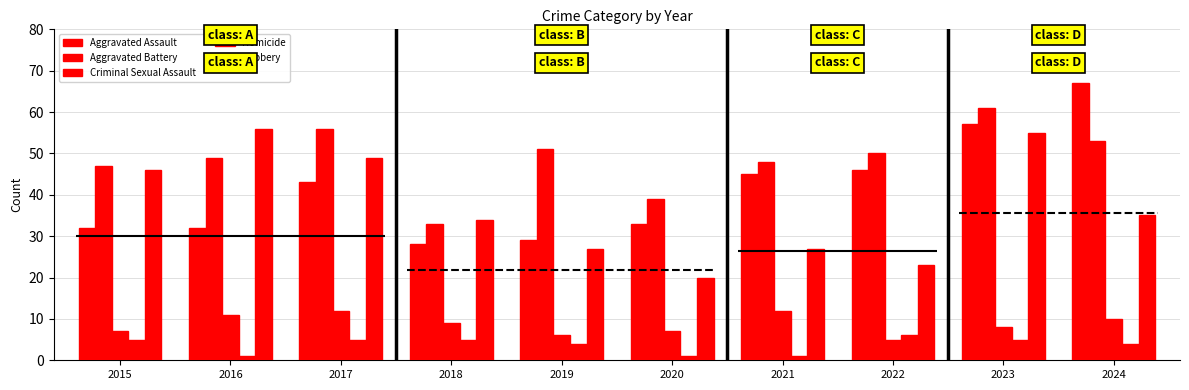

Is the value of Homicide at 2018 greater than the value of Aggravated Assault at 2017?

No